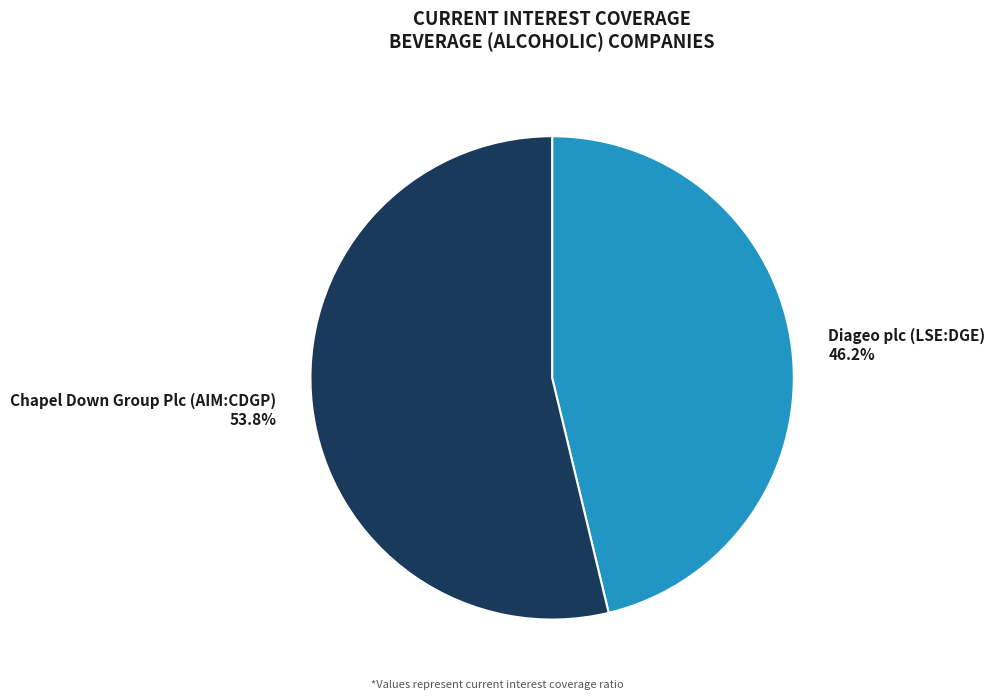

The Diageo plc (LSE:DGE) slice represents 41% of the pie. True or false?

False